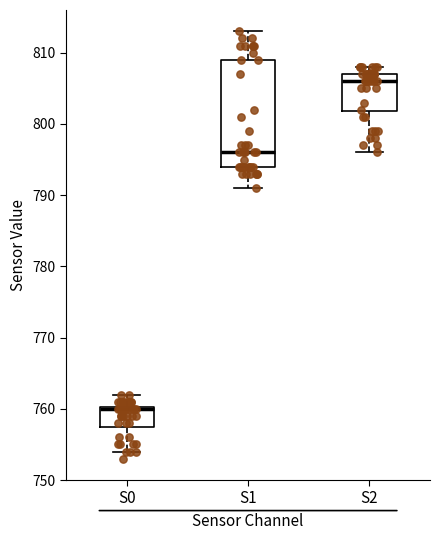

Which box is the tallest, from its lower edge to its upper edge?

S1